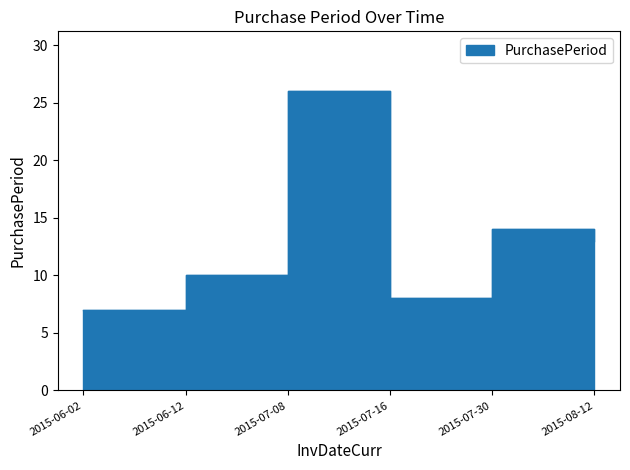

What position from the right is 2015-07-30?

2